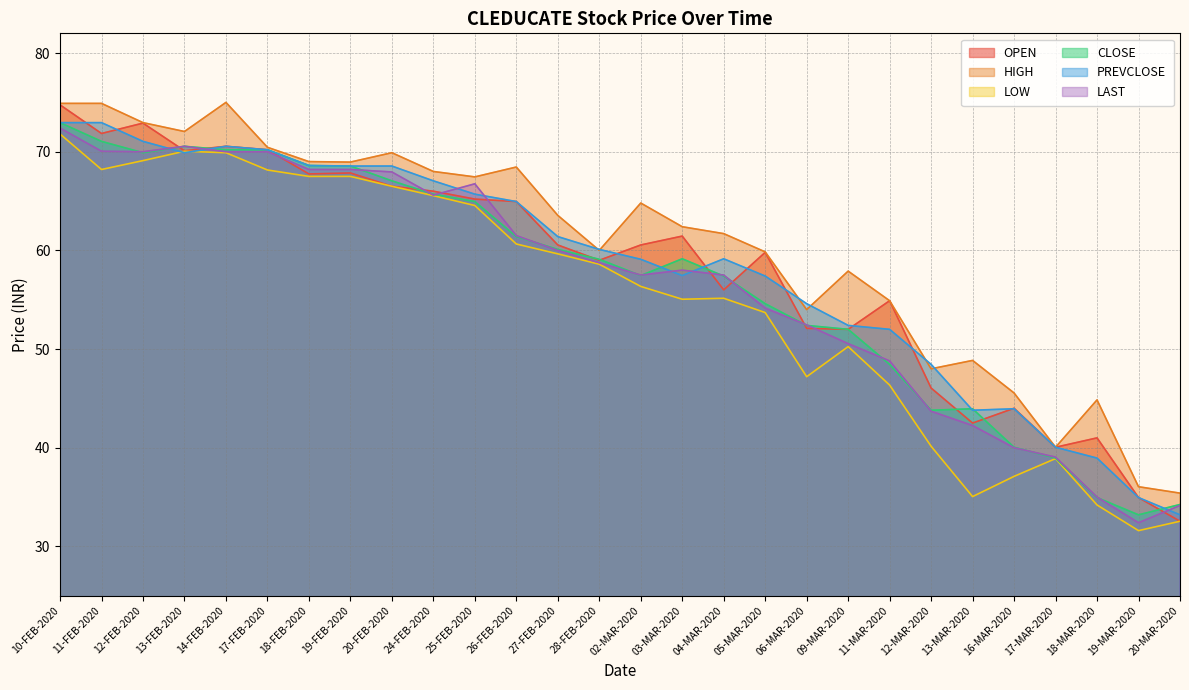

Count the number of data series in this chart.

6